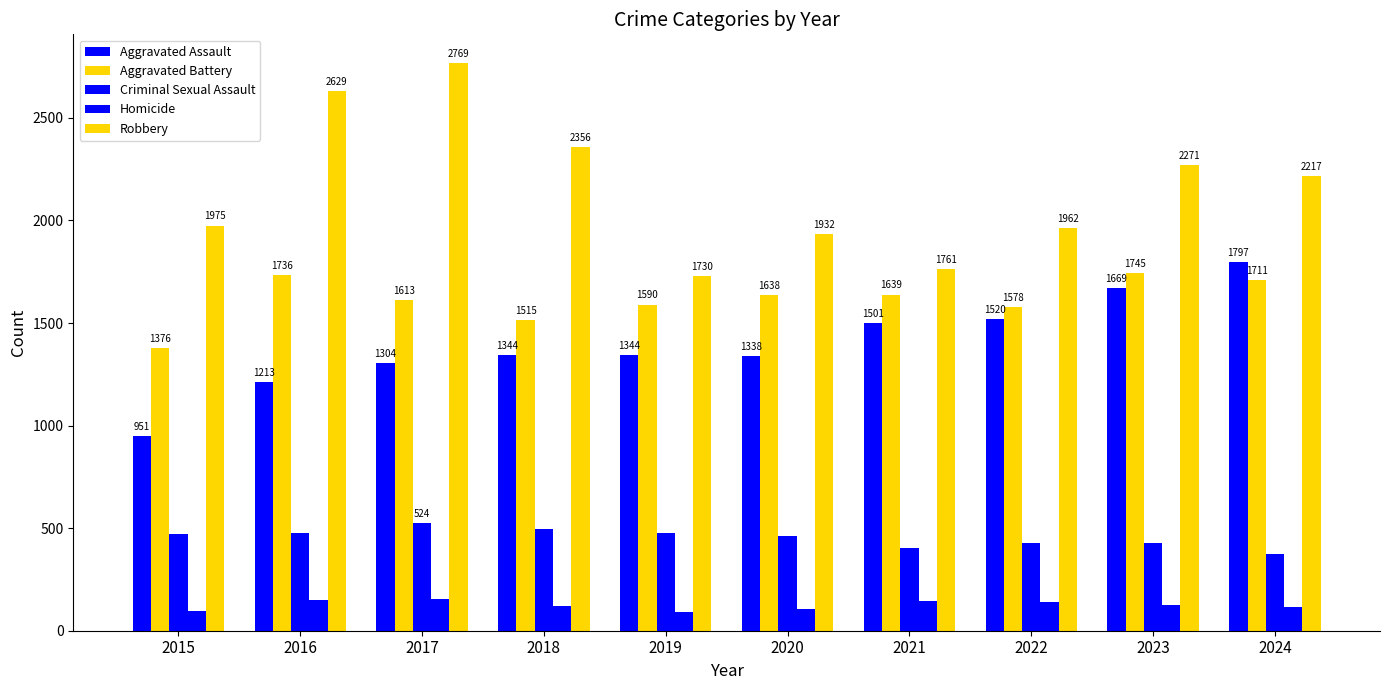

How many groups of bars are there?

10